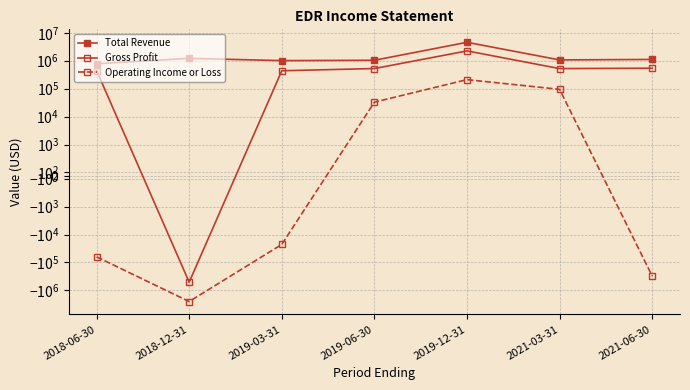

List the series in order of their overall mean, highest first.

Total Revenue, Gross Profit, Operating Income or Loss